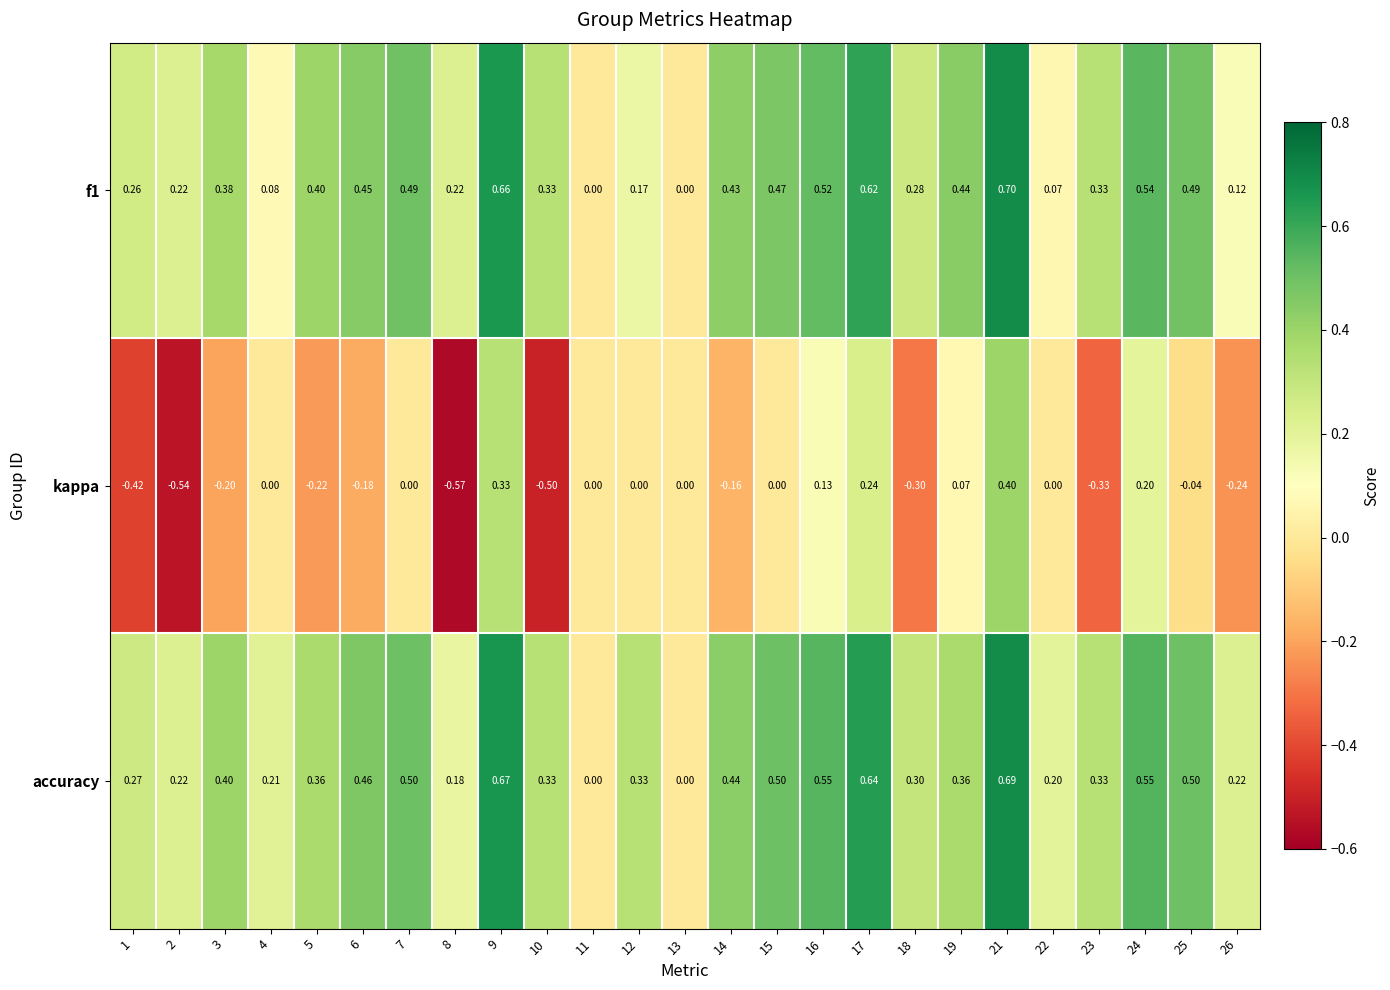

Which series has the widest spread of values?

kappa